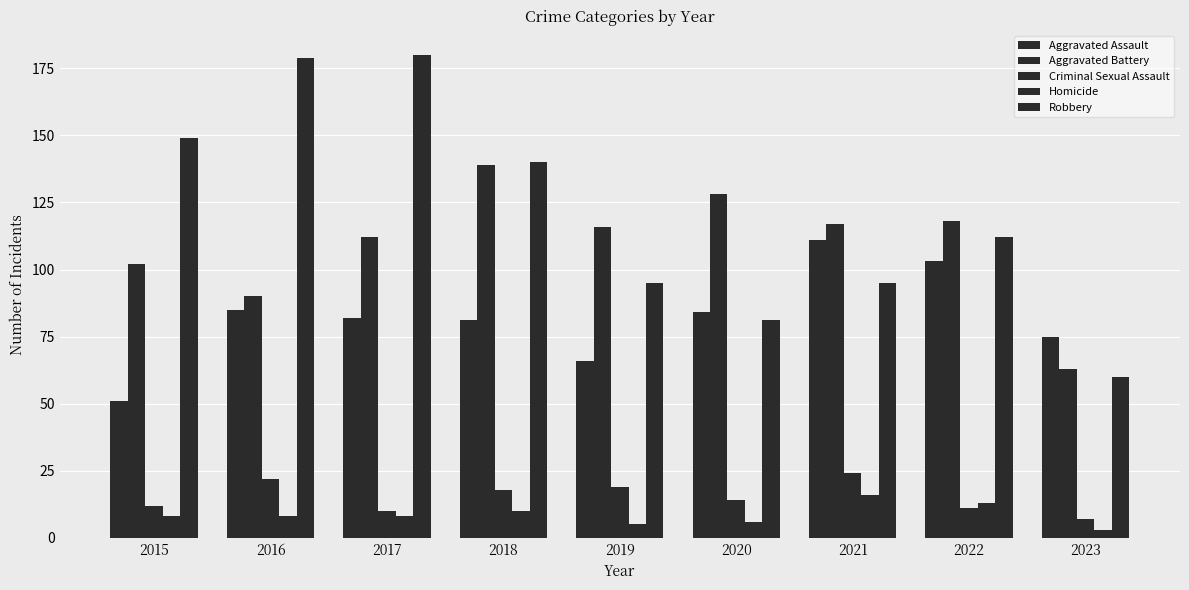

Is the value of Criminal Sexual Assault at 2019 greater than the value of Homicide at 2015?

Yes